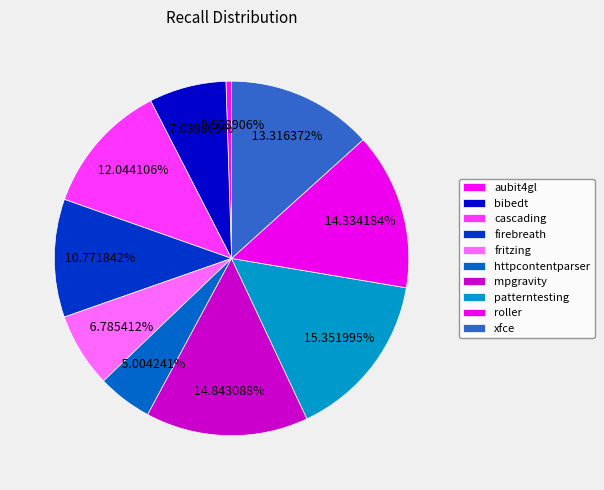

To the nearest percent, what is the average slice percentage?

10%